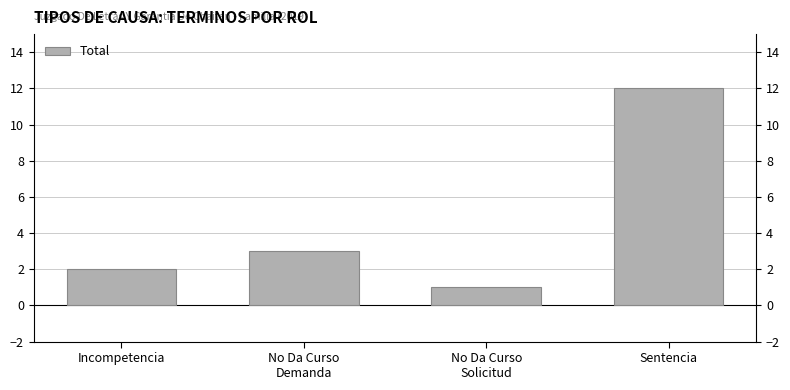

Reading left to right, extract all data points from this chart.

Incompetencia=2	No Da Curso
Demanda=3	No Da Curso
Solicitud=1	Sentencia=12